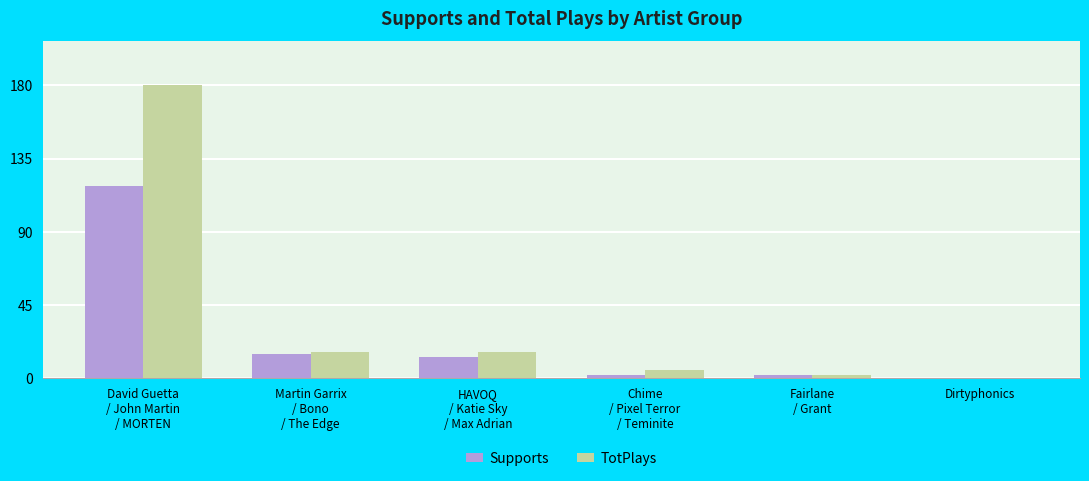

What is the sum of all TotPlays values?

219